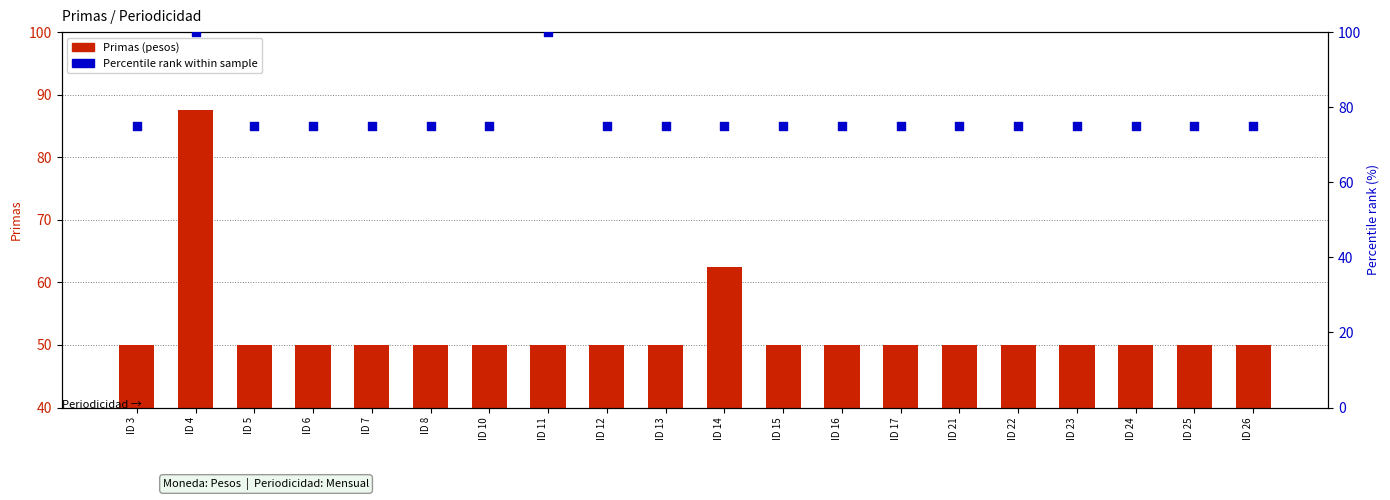

What is the total value across all series at ID 17?

125.0